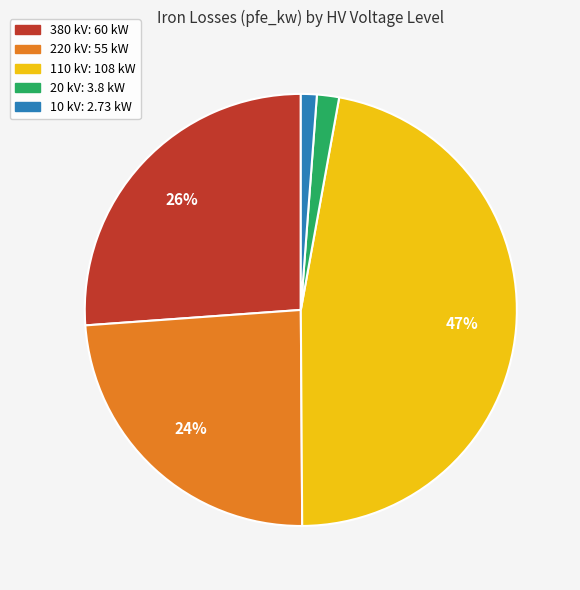

True or false: 110 accounts for 57% of the total.

False